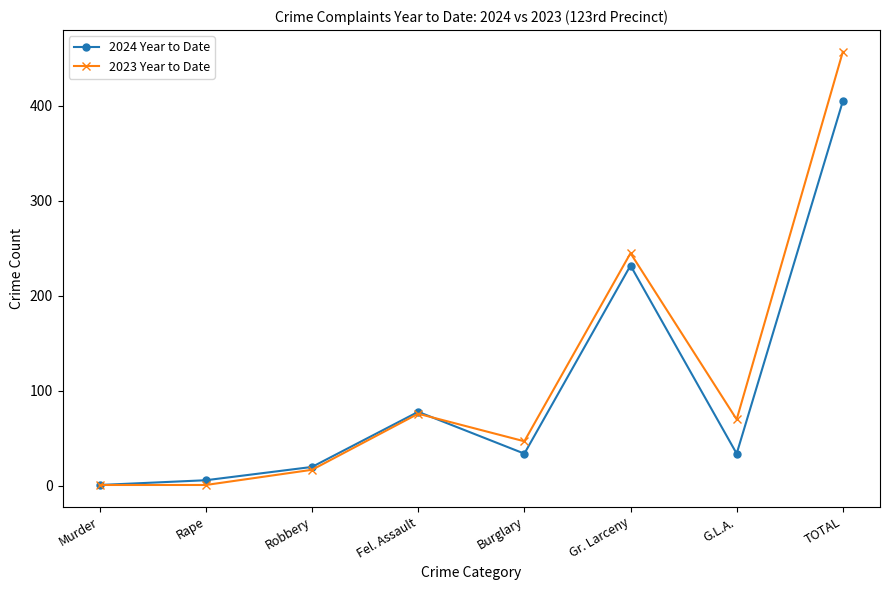

True or false: 2023 Year to Date has a value of 47 at Burglary.

True